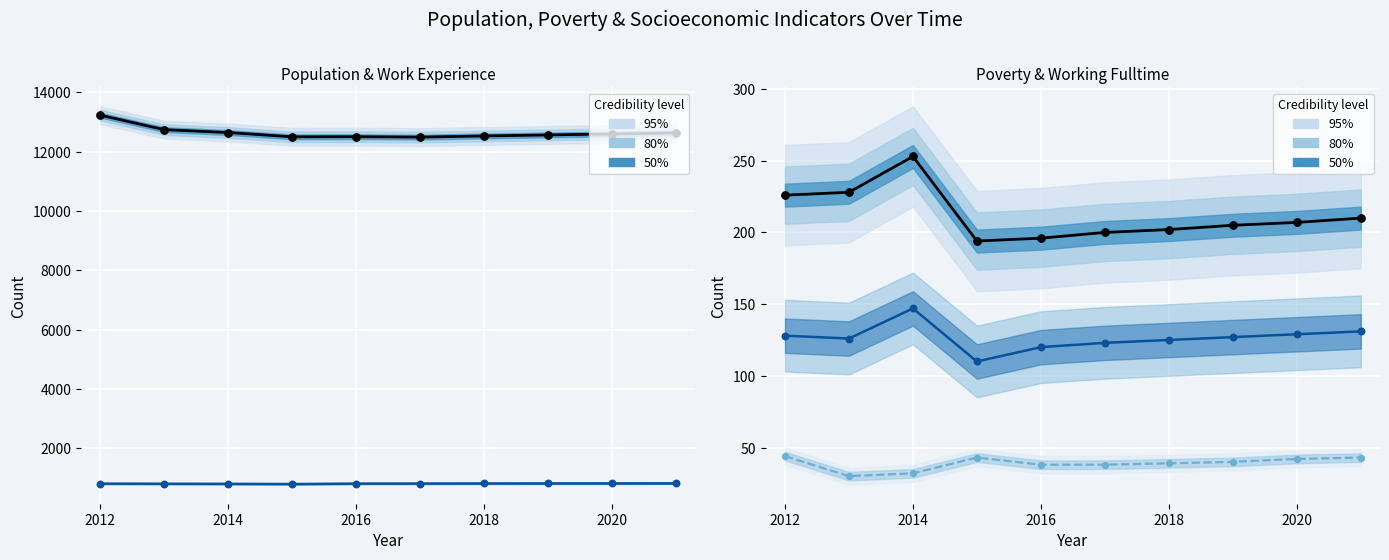

Is the value of Poverty at 2012 greater than the value of Work_Experience at 2013?

No